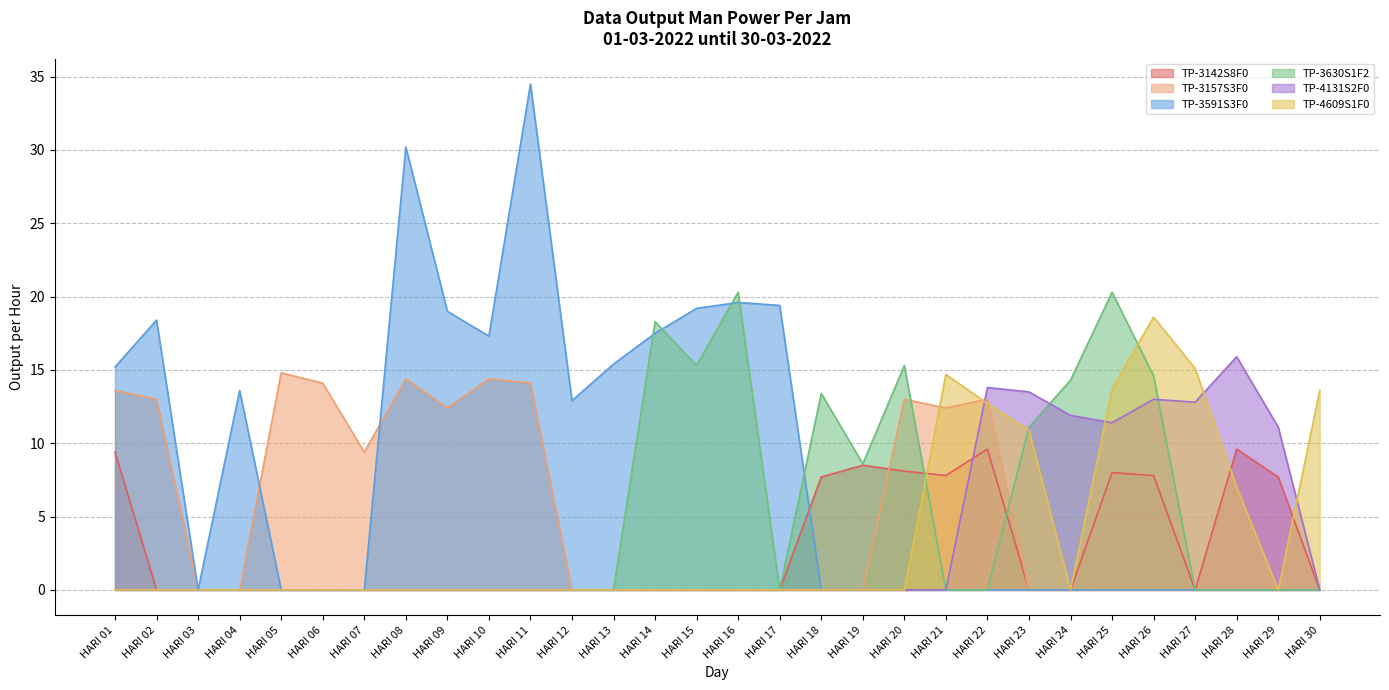

What is the maximum value for TP-4131S2F0?

15.9